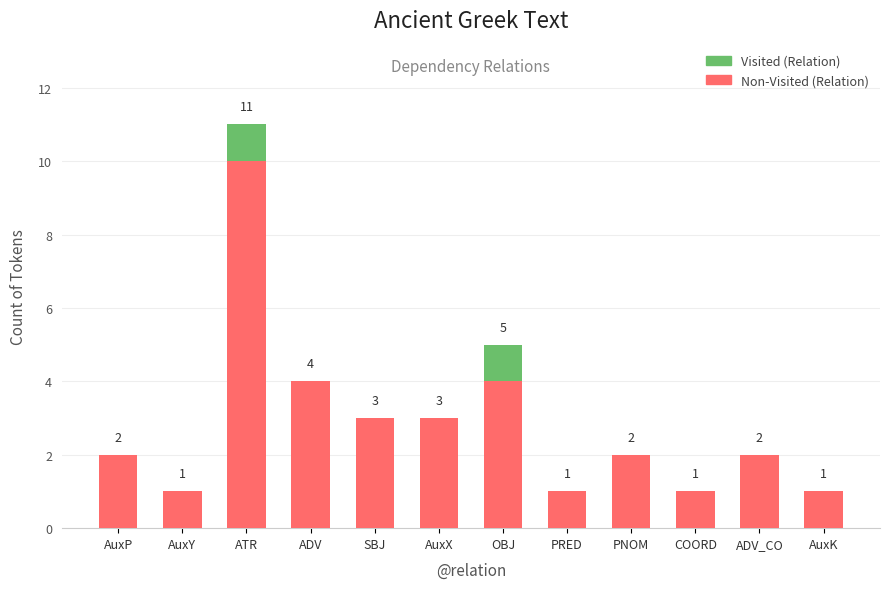

At which category is the sum across all series the highest?

ATR